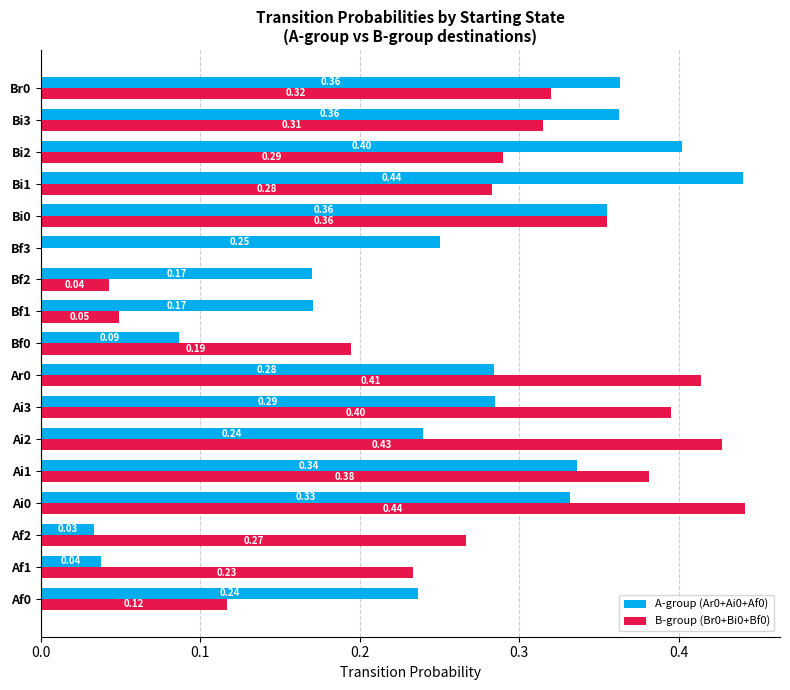

Is the value of A-group (Ar0+Ai0+Af0) at Bi3 greater than the value of B-group (Br0+Bi0+Bf0) at Ai3?

No